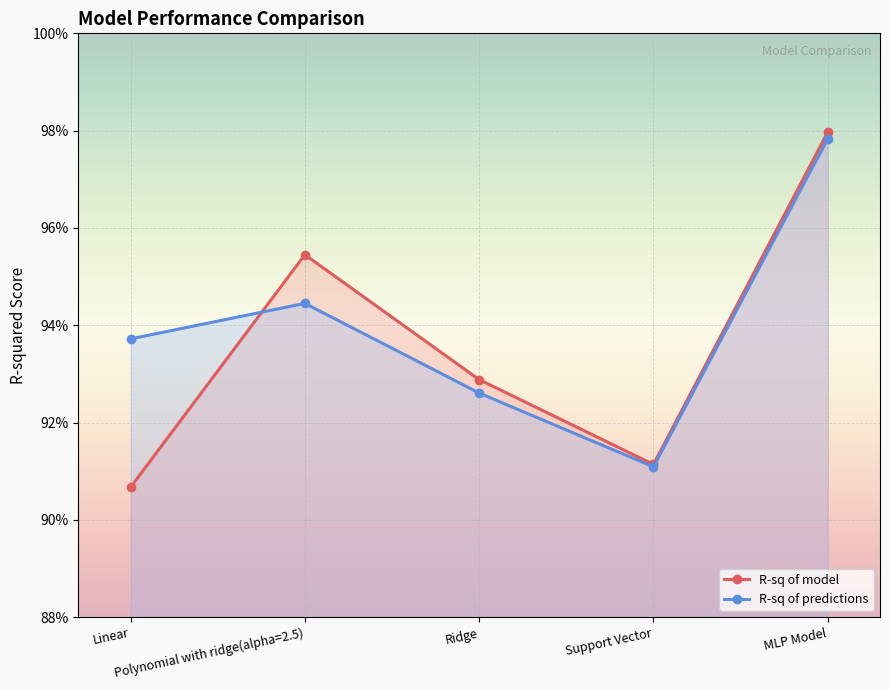

Which series has the widest spread of values?

R-sq of model